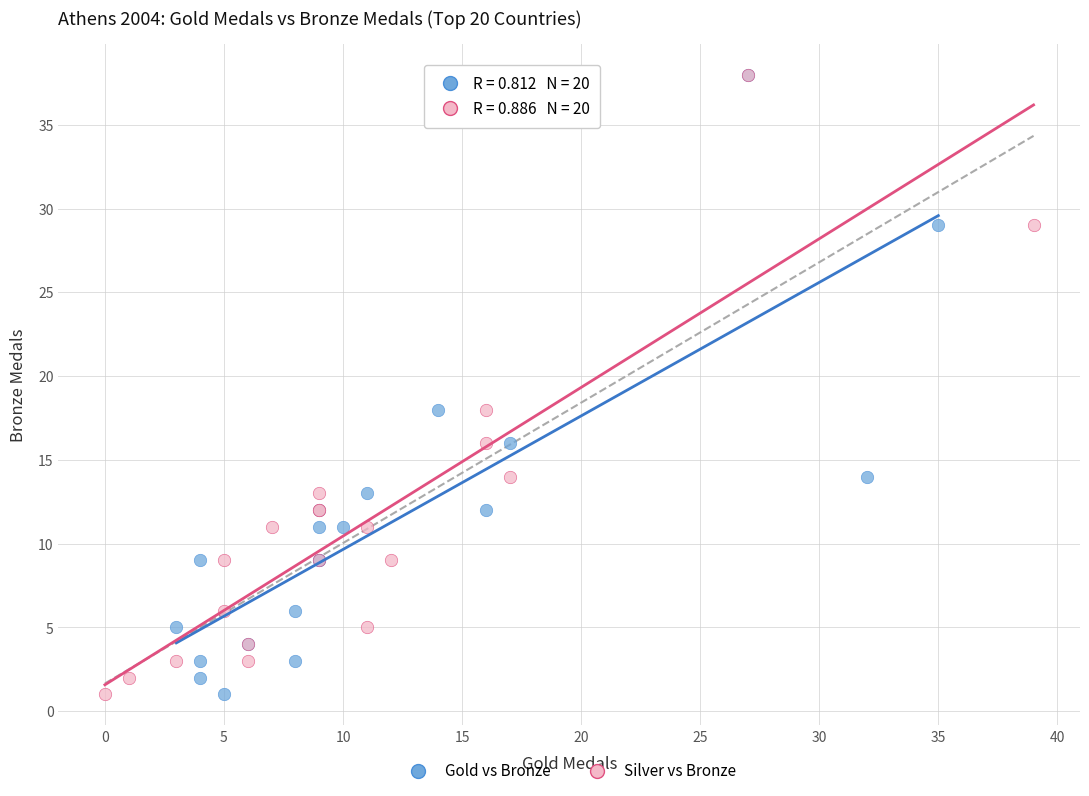

What are all the series names shown in the legend?

Gold vs Bronze, Silver vs Bronze